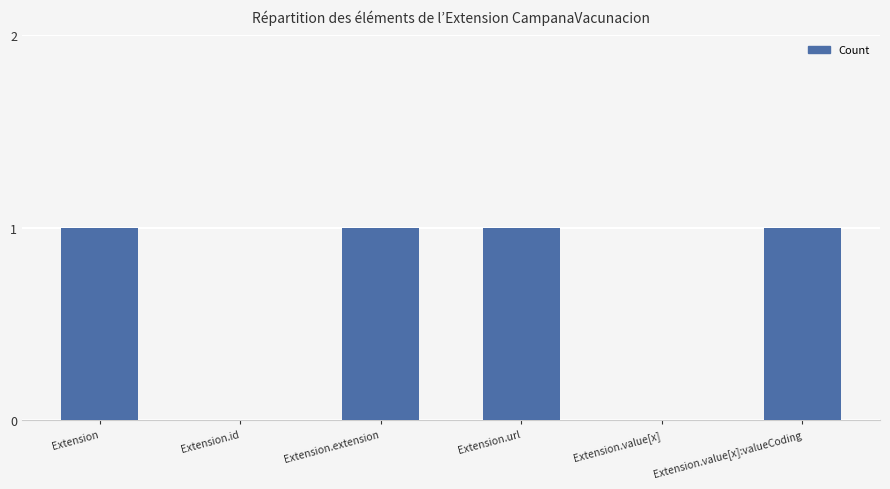

What is the greatest value displayed?

1